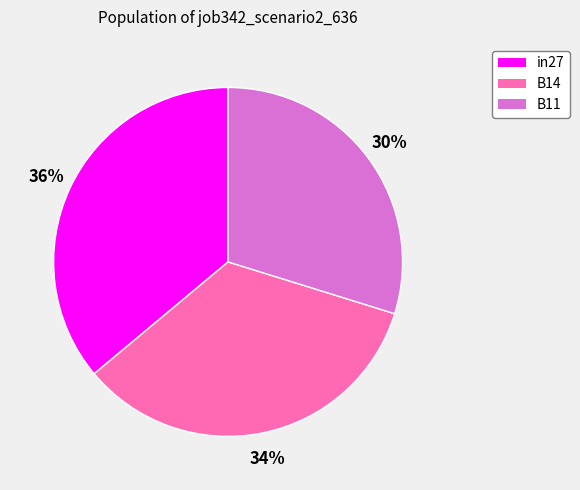

Is there a majority slice in this chart?

No